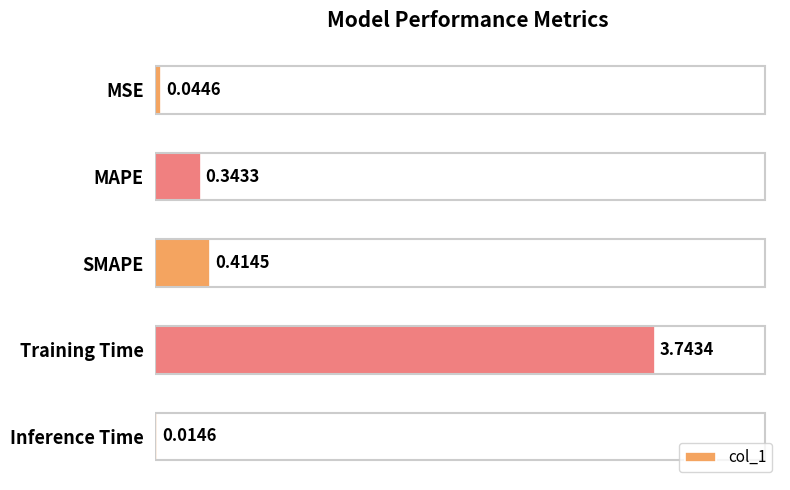

List the labels in order of value, largest first.

Training Time, SMAPE, MAPE, MSE, Inference Time